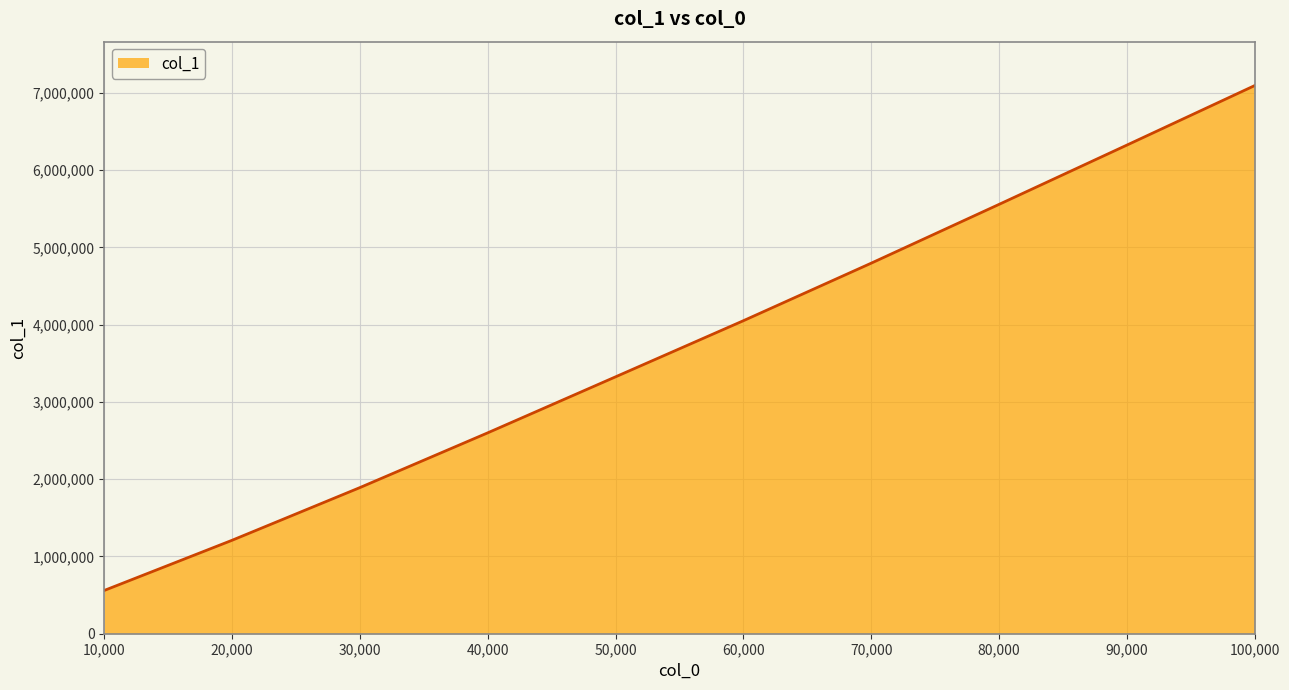

What is the difference between the maximum and minimum values?

6535165